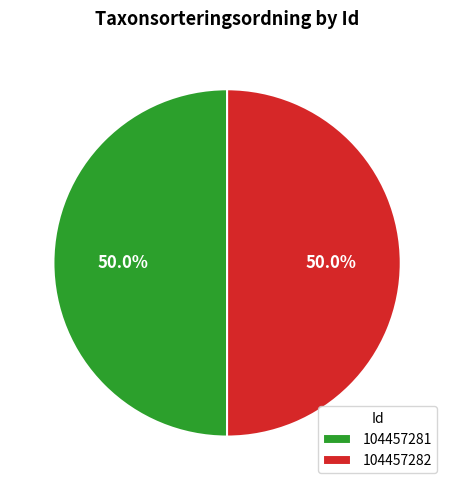

What percentage is the 104457281 slice, to the nearest percent?

50%